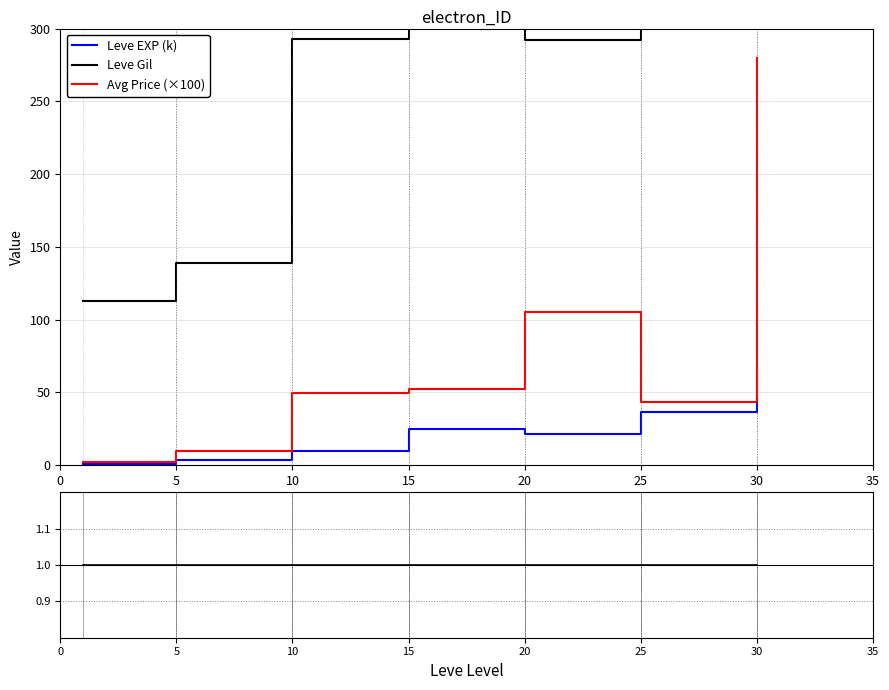

True or false: Leve Gil and Avg Price (×100) cross at least once.

False